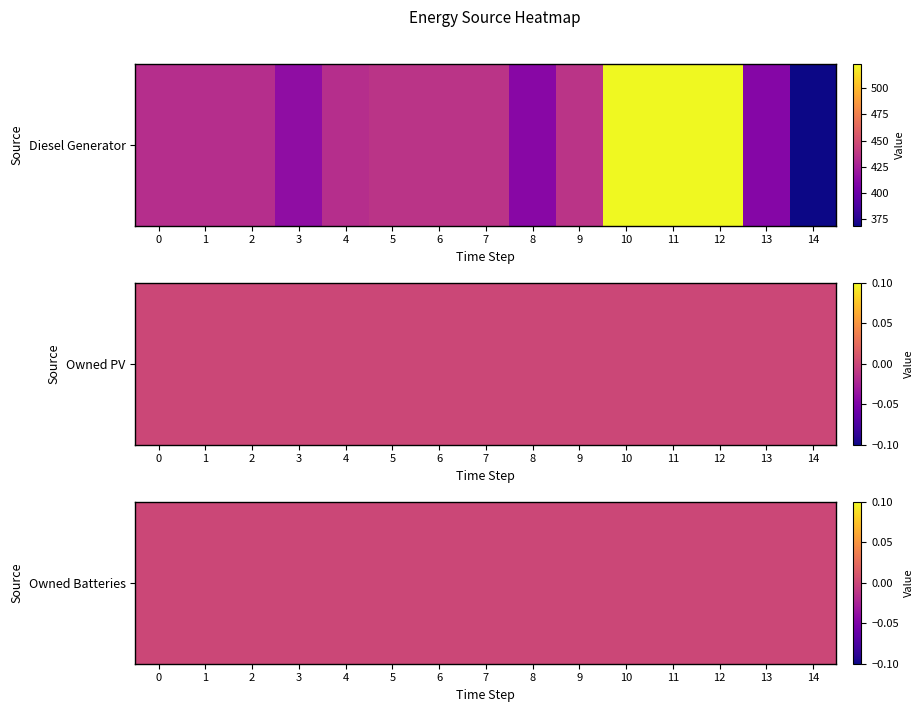

Between 11 and 2, which is larger?

11